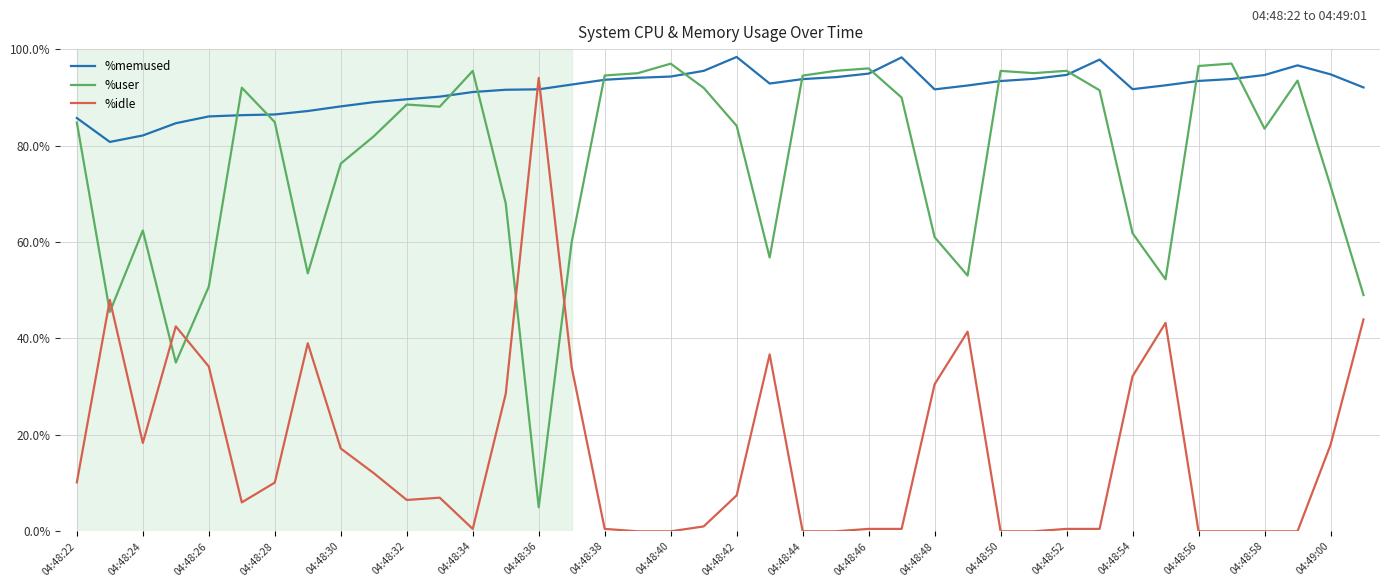

What are all the series names shown in the legend?

%memused, %user, %idle